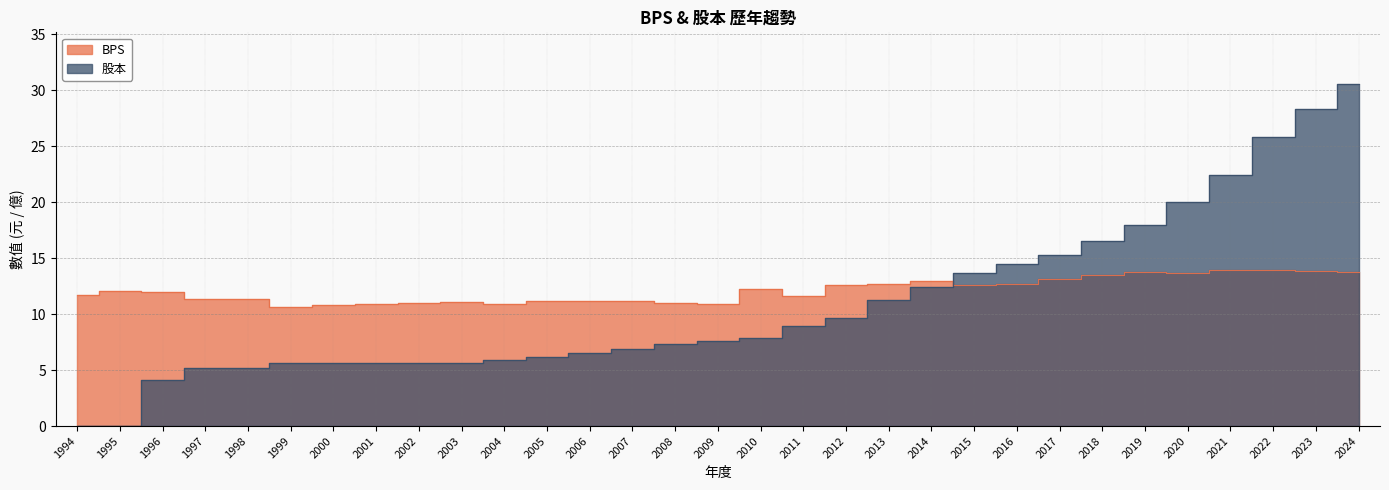

What is the difference between the maximum and minimum values in the BPS series?

3.3